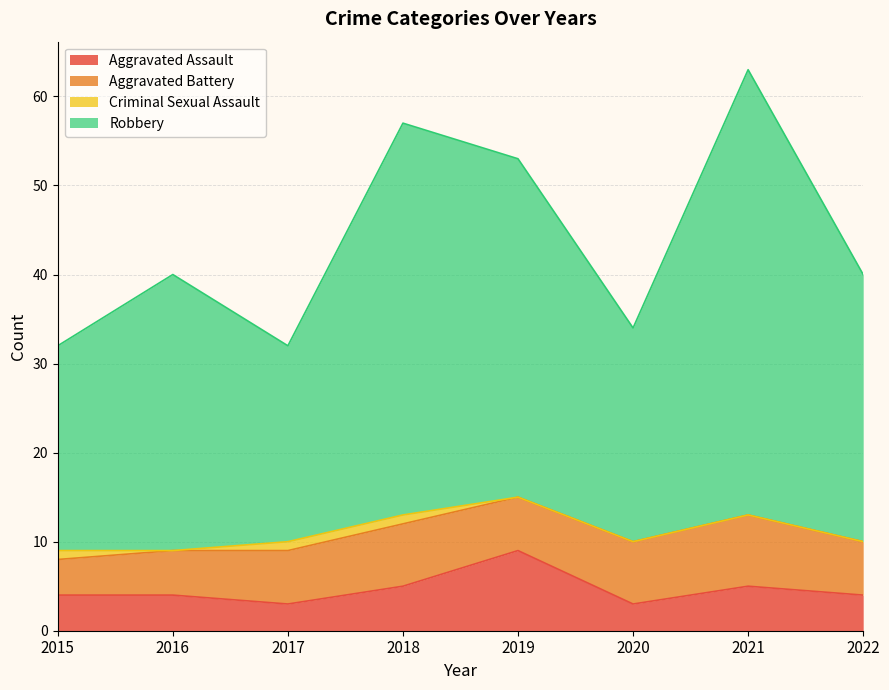

Which category has the lowest value in the Aggravated Assault series?

2017